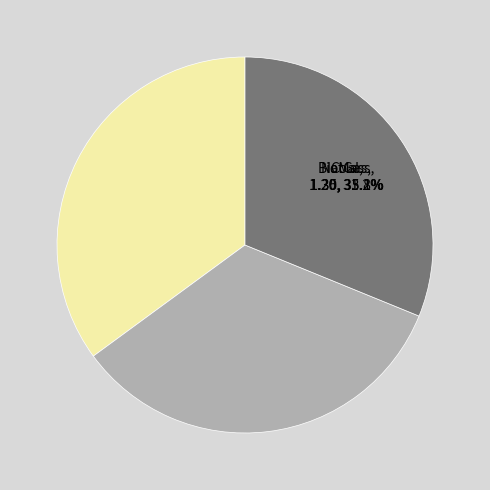

Which slice is the largest?

Coal